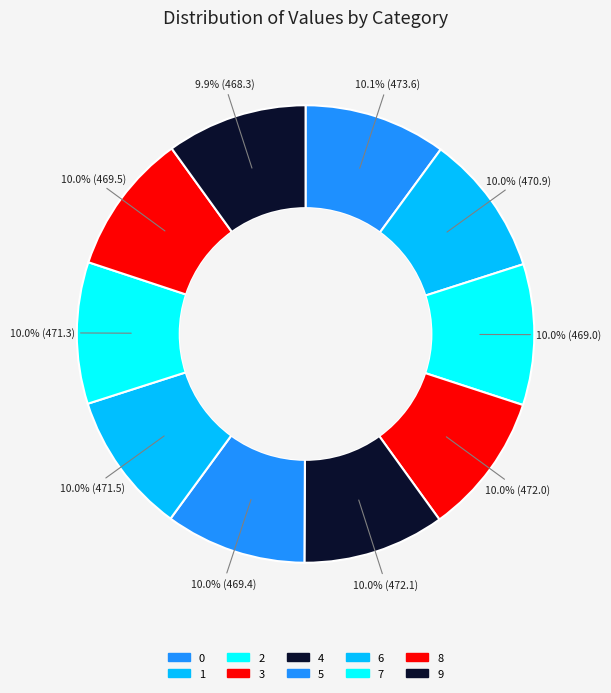

How many slices are in this pie chart?

10